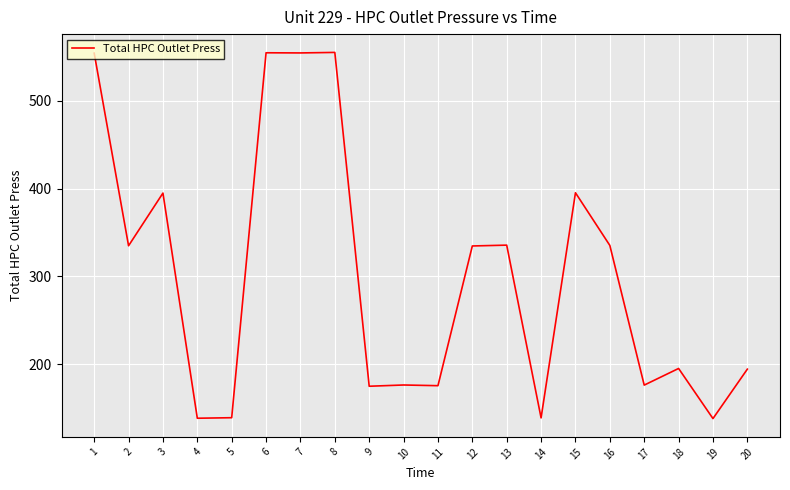

What is the minimum value shown in the chart?

138.0